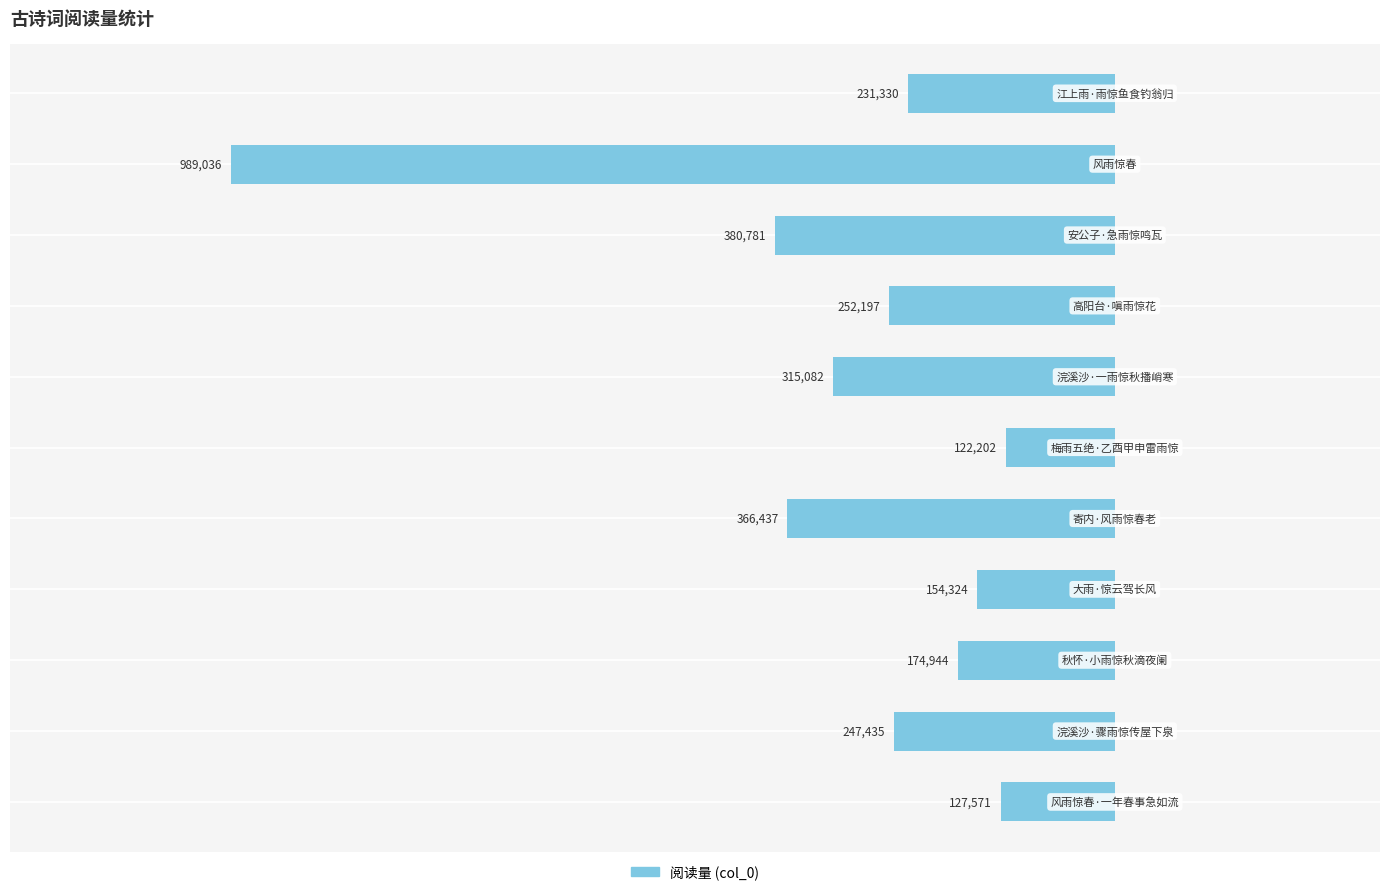

Does the chart contain any negative values?

Yes